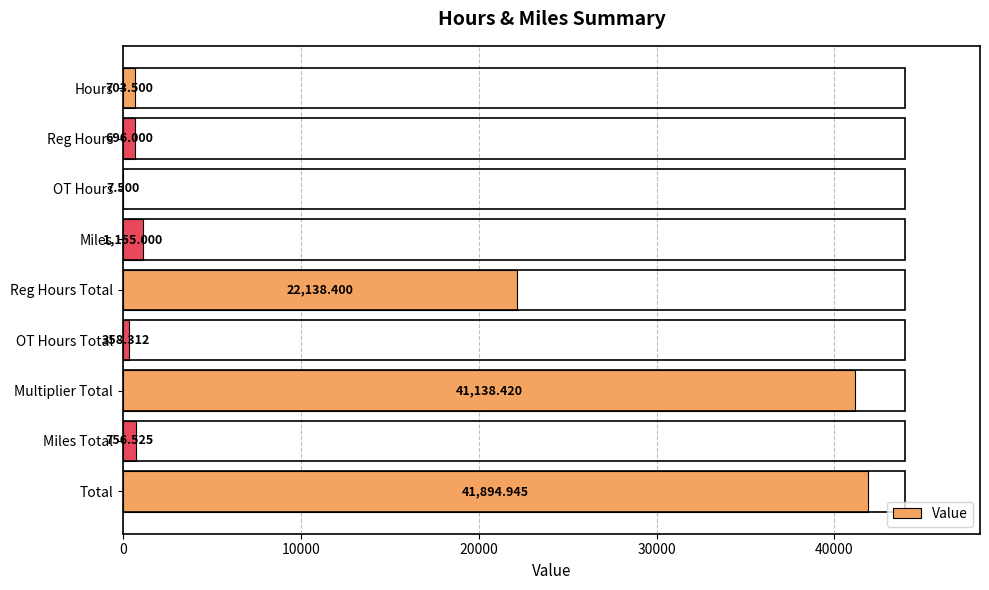

At which label is the value closest to 20951?

Reg Hours Total